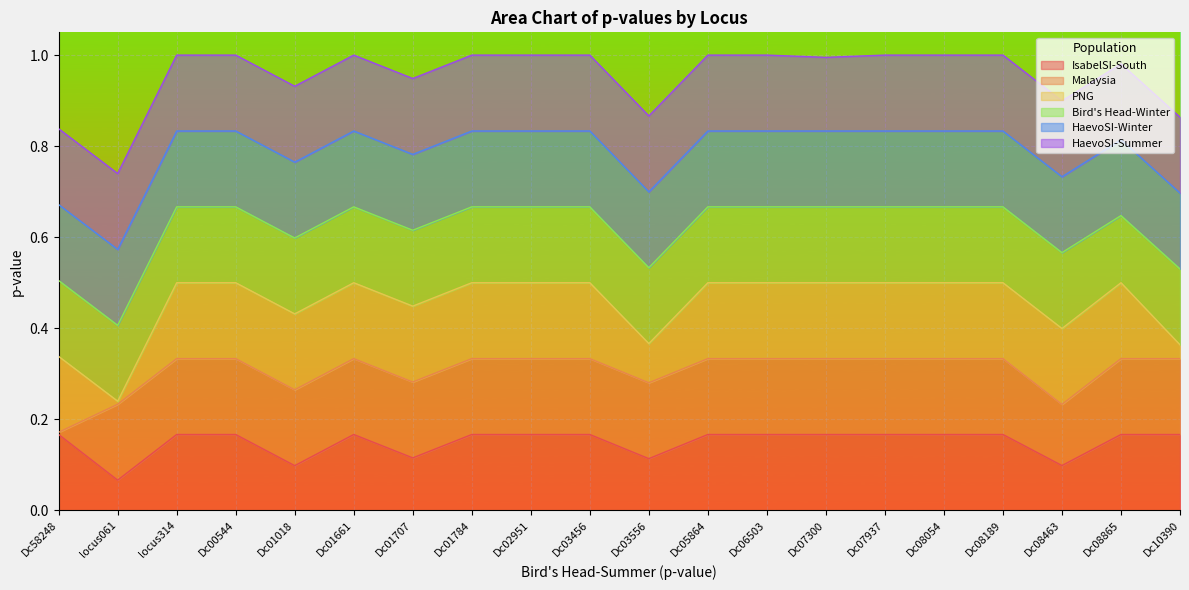

The value of IsabelSI-South at Dc01018 is 0.1. True or false?

True